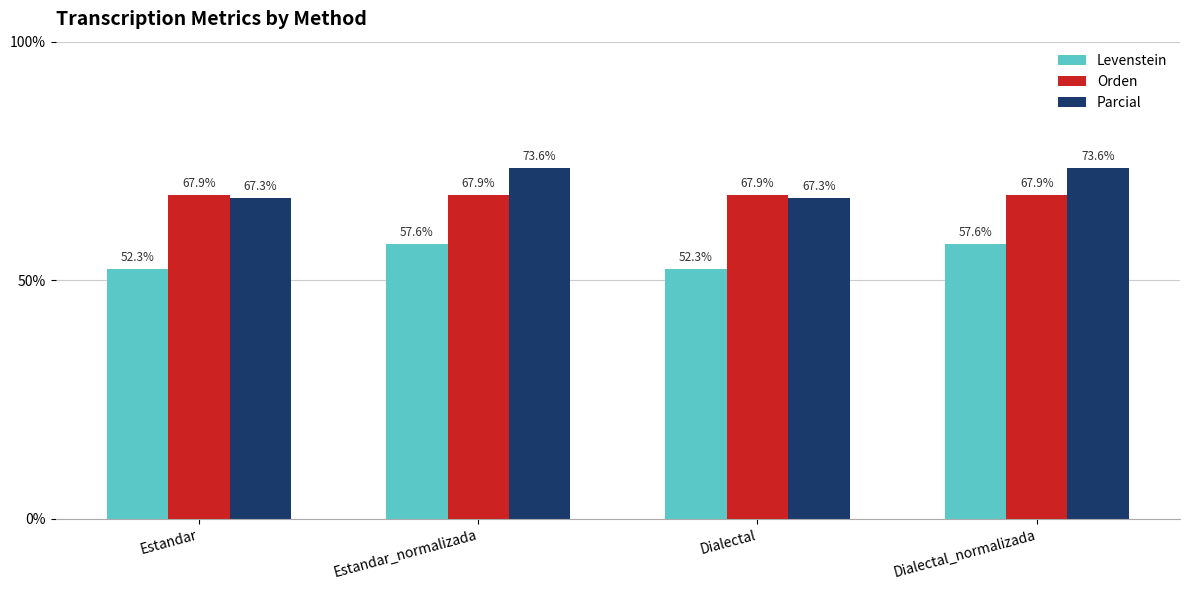

Reading left to right, list all the values displayed in this chart.

Levenstein: 52.3	57.6	52.3	57.6
Orden: 67.9	67.9	67.9	67.9
Parcial: 67.3	73.6	67.3	73.6